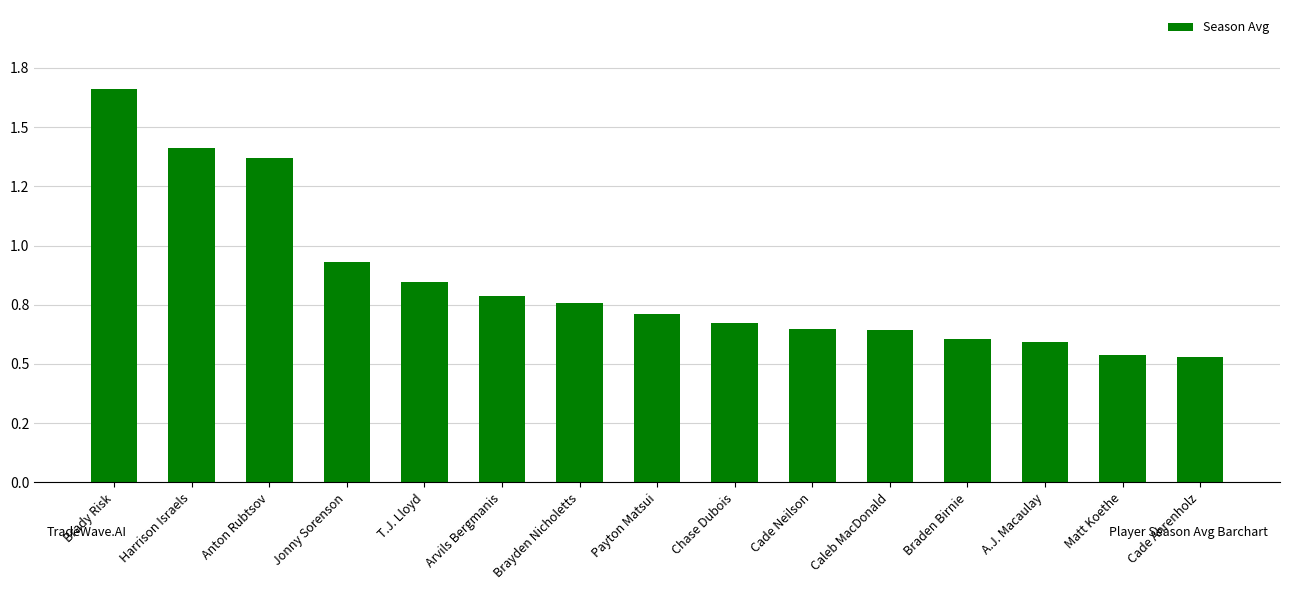

Does the chart contain any negative values?

No